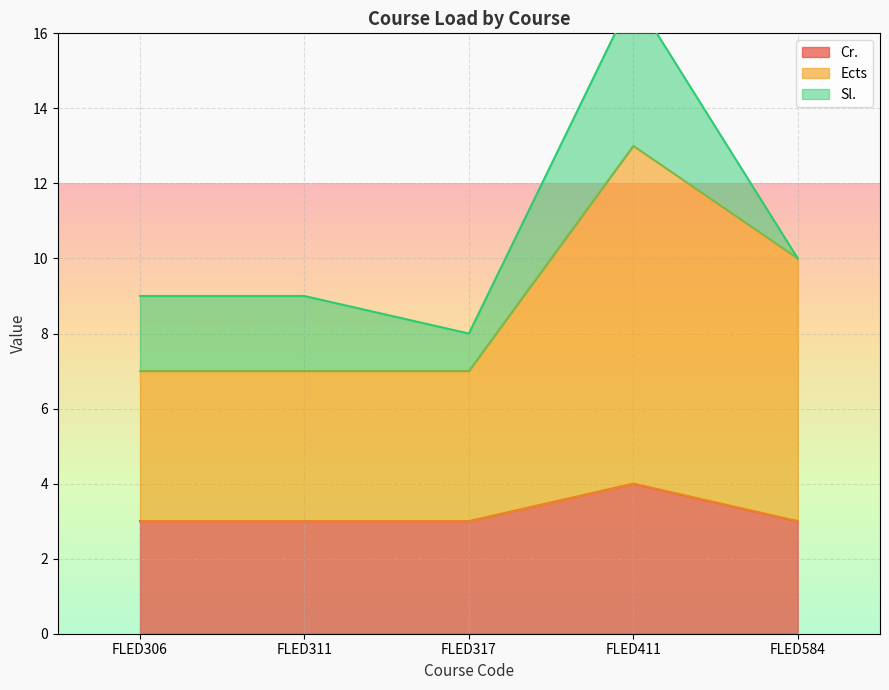

True or false: Cr. has a value of 3 at FLED584.

True